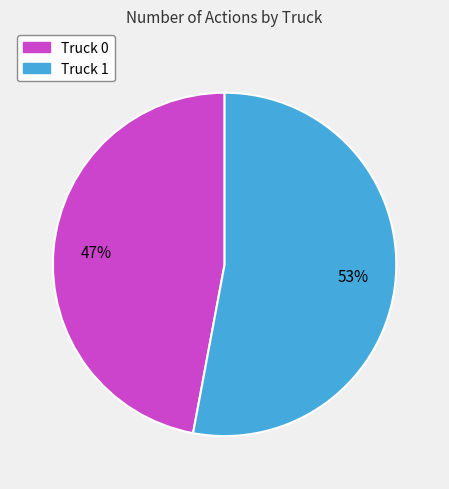

Is Truck 0 the majority of the pie?

No